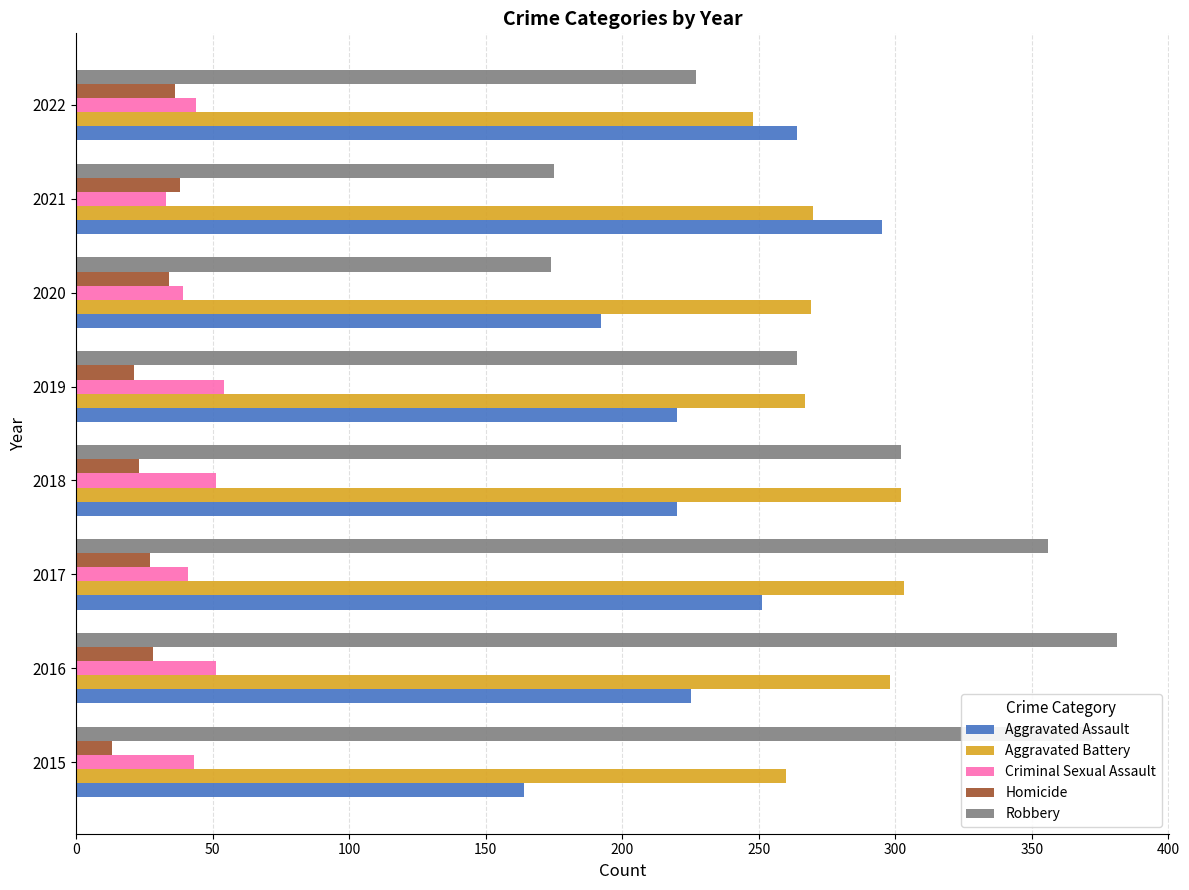

Between 2015 and 2019, which series saw the biggest shift?

Robbery